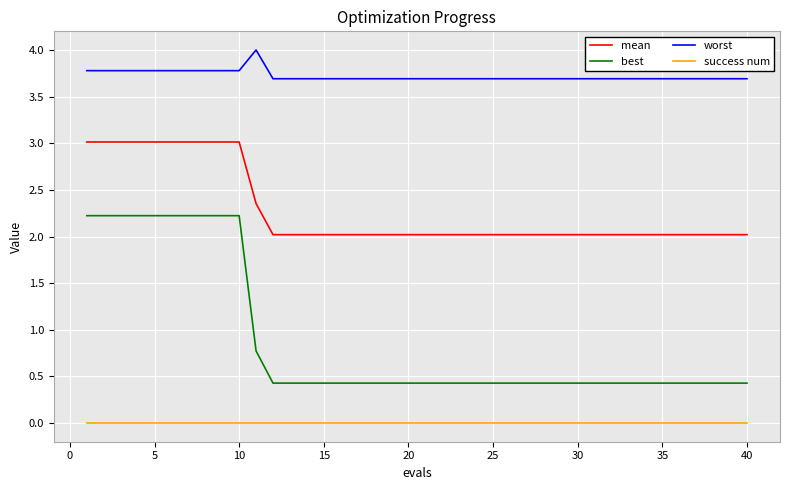

Does the chart display data point markers on the line(s)?

No